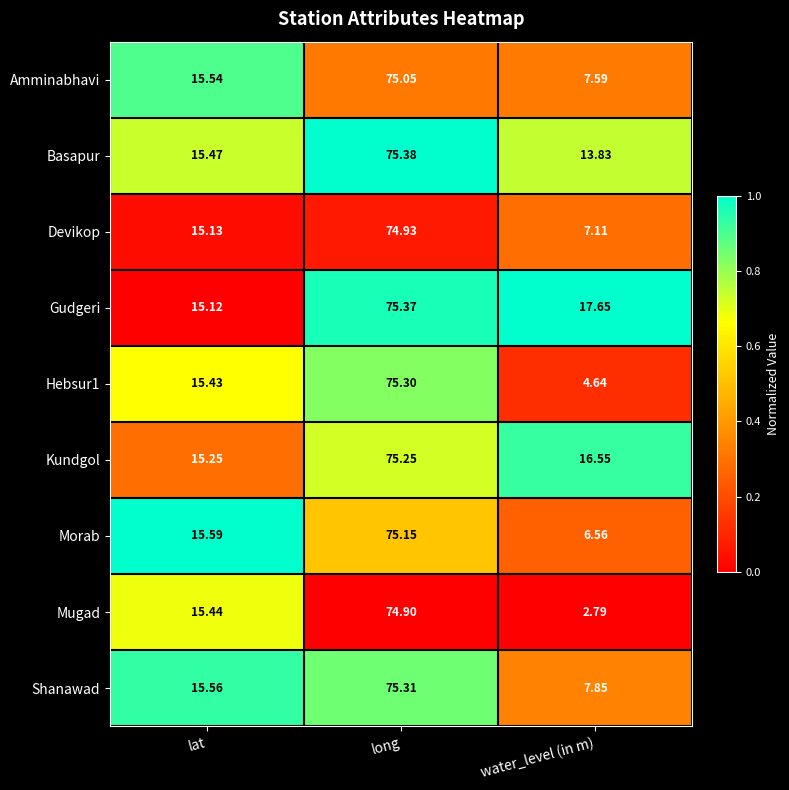

Count the number of categories in the chart.

3